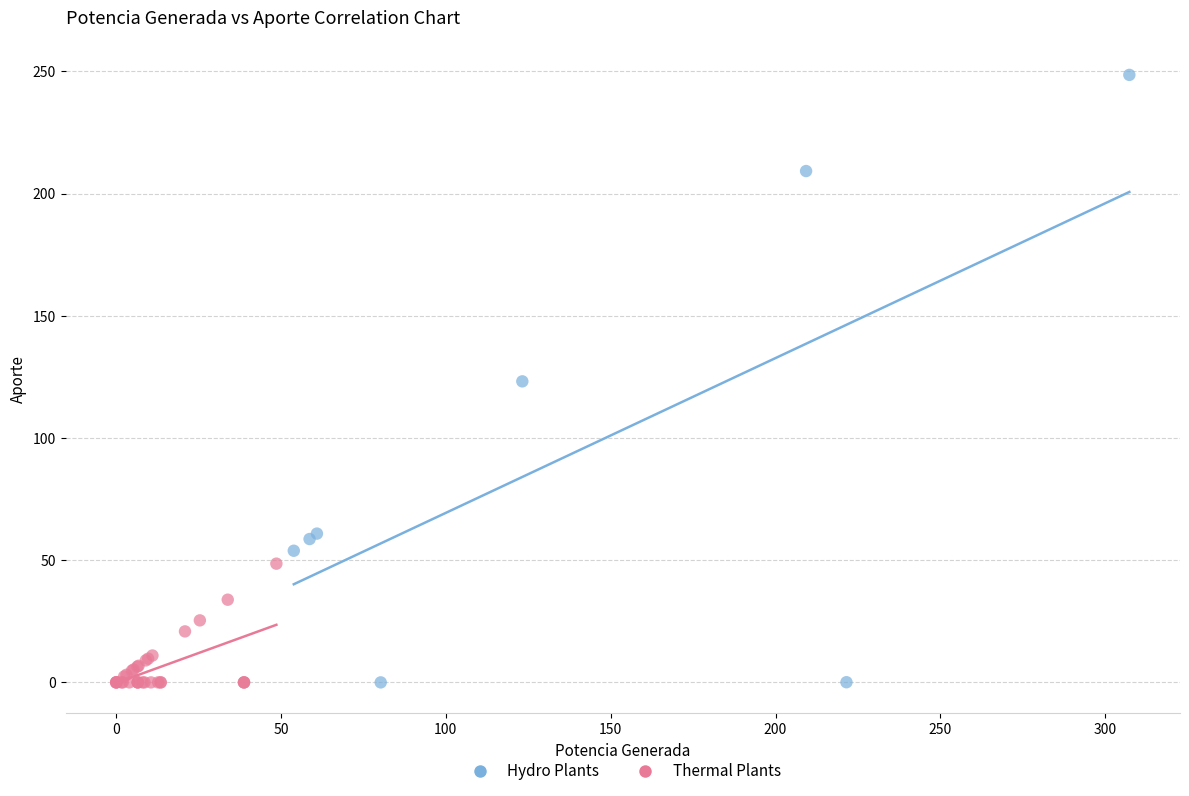

Which series has the widest spread of Y values?

Hydro Plants